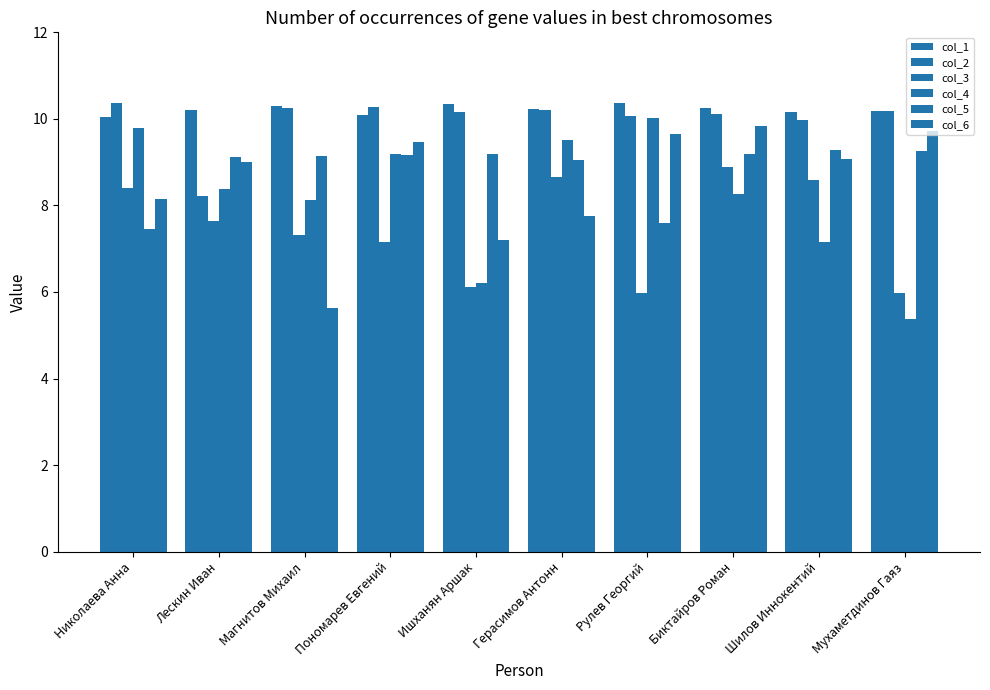

At which label does col_5 first exceed 9?

Лескин Иван